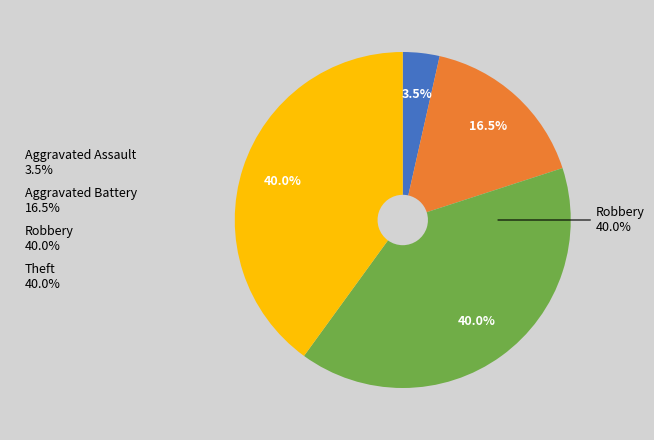

To the nearest percent, what is the combined percentage of Robbery and Aggravated Assault?

44%